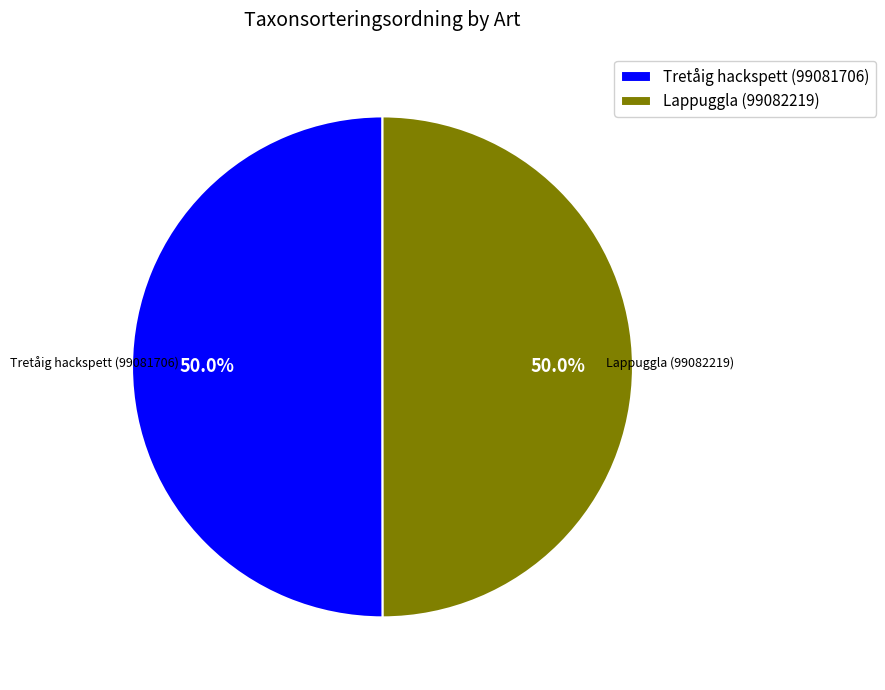

Approximately how many times larger is the value at Lappuggla (99082219) compared to Tretåig hackspett (99081706)?

1.0